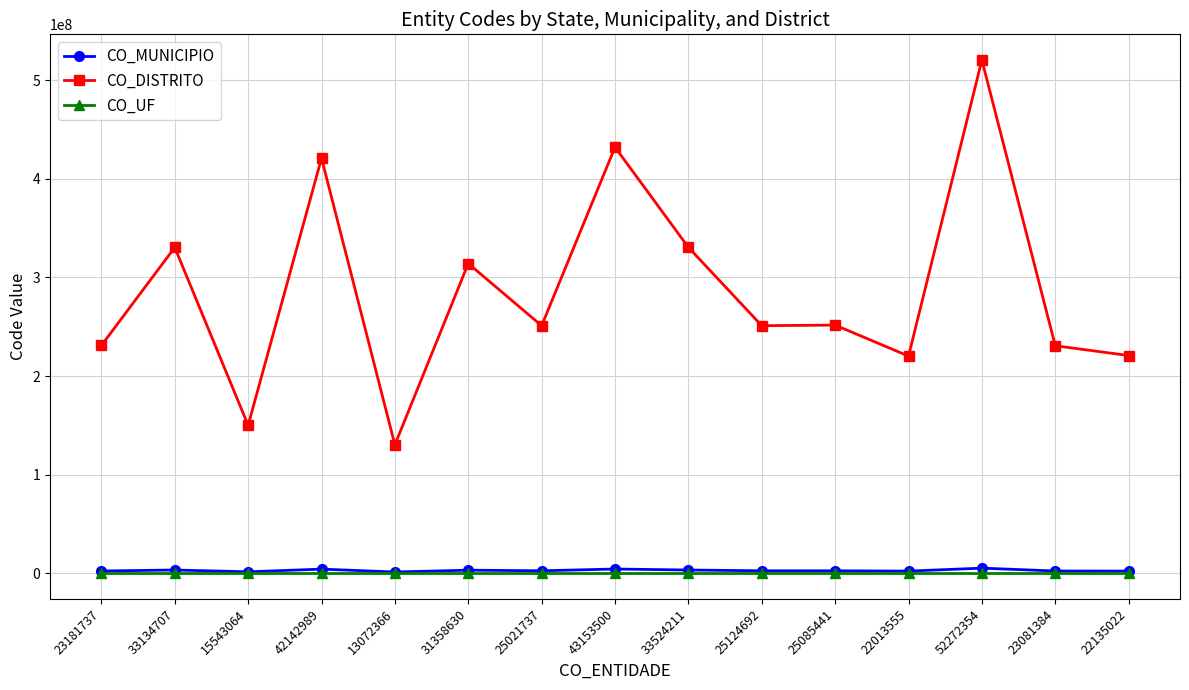

Read the CO_MUNICIPIO value at 25085441.

2517001